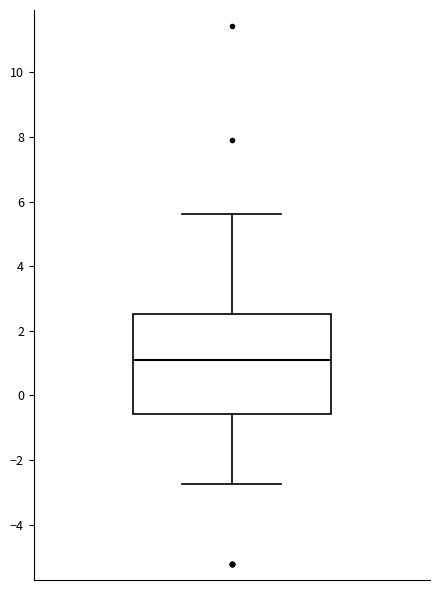

Where is the upper edge of the box on the y-axis? The values are not printed on the chart, so give them approximately, as read against the axis.

2.6